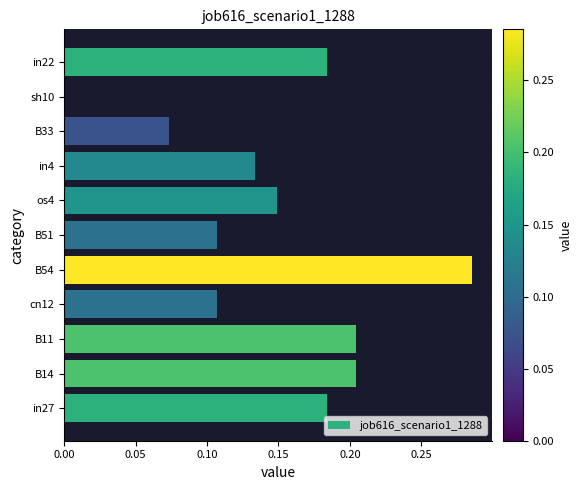

How many values are between 0 and 1?

11